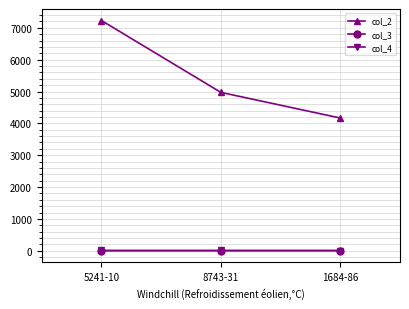

What are all the series names shown in the legend?

col_2, col_3, col_4